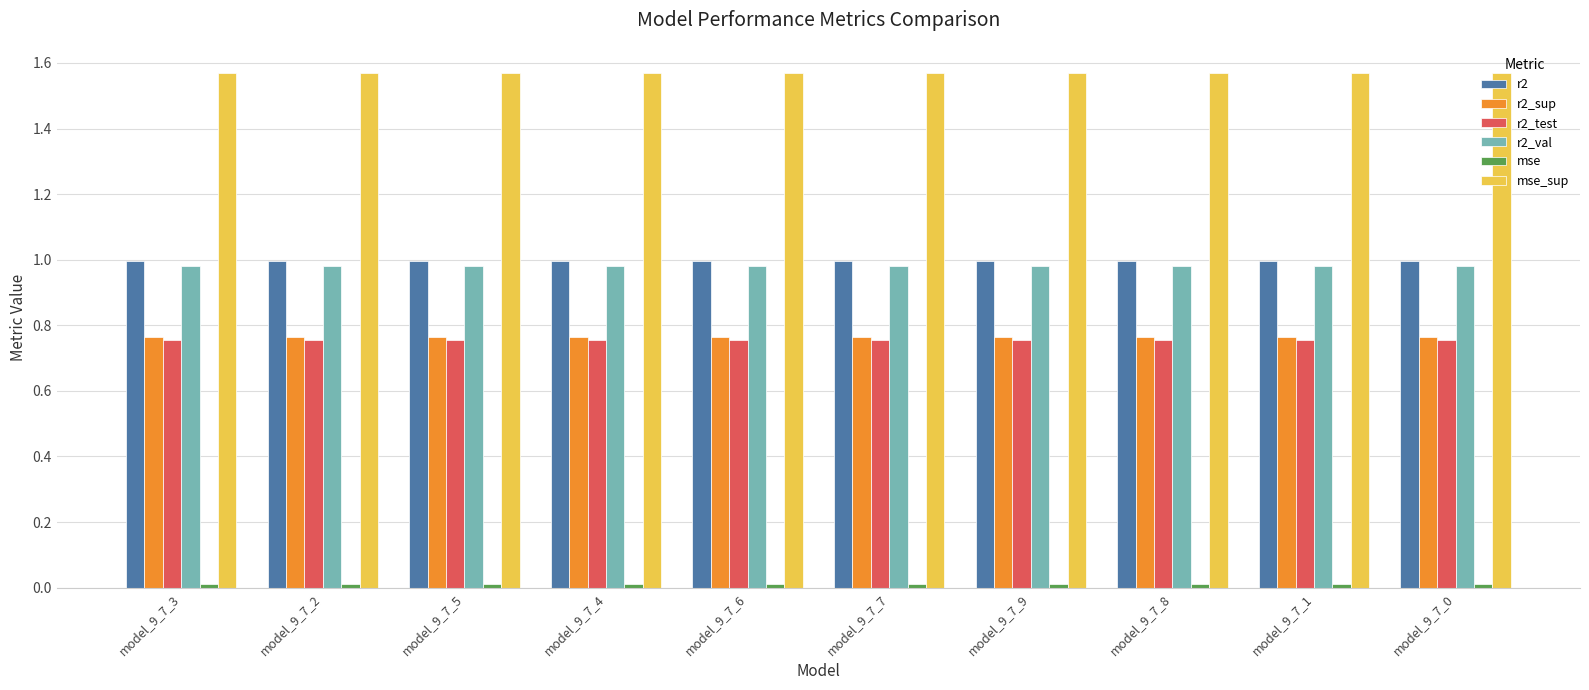

The r2_sup series shows 1.3 at model_9_7_4. True or false?

False